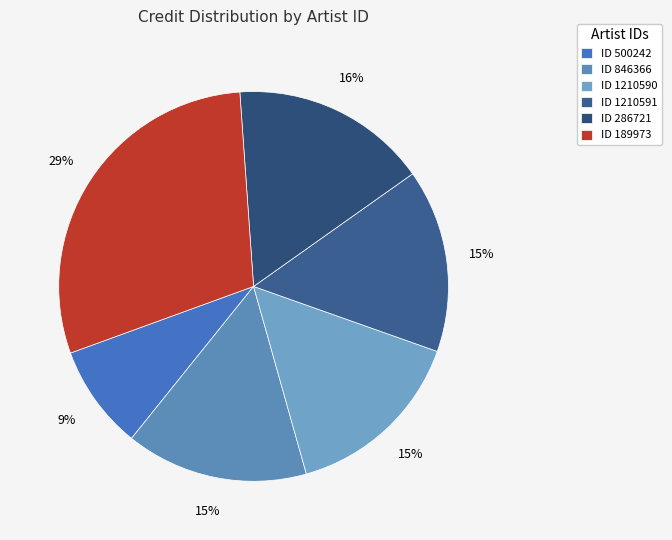

Which slice is the largest?

ID 189973